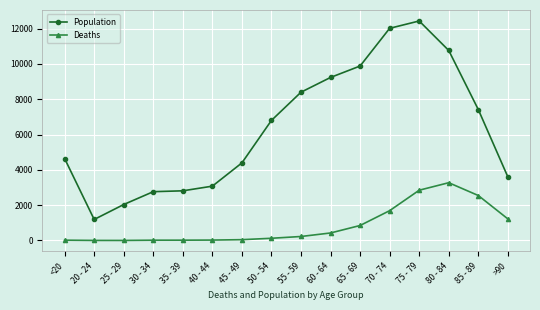

True or false: Population and Deaths intersect in this chart.

False